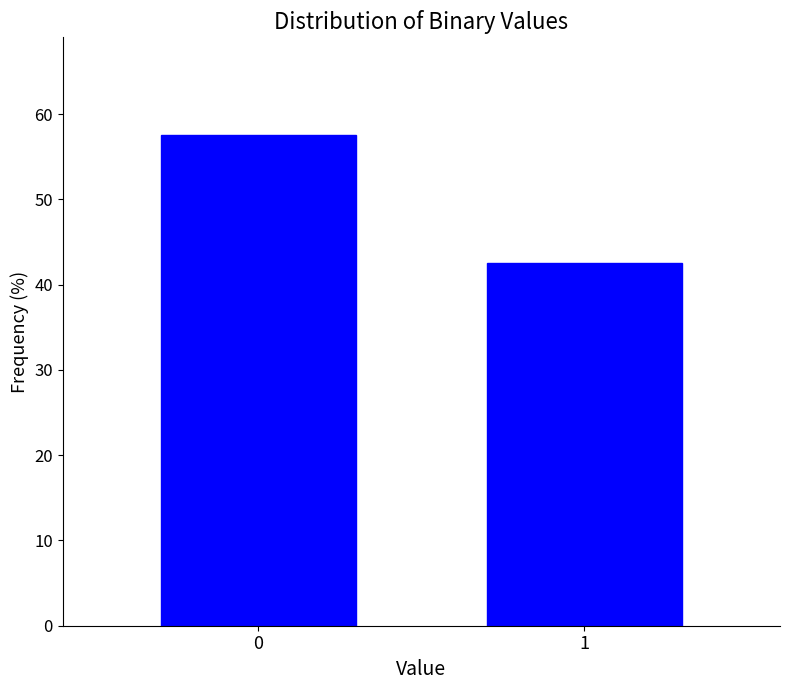

Reading right to left, list all the values displayed in this chart.

42.5	57.5